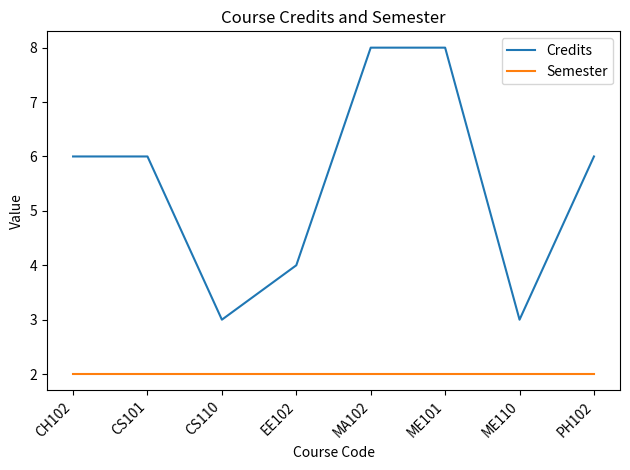

What is the sum of the Semester values at MA102 and CS101?

4